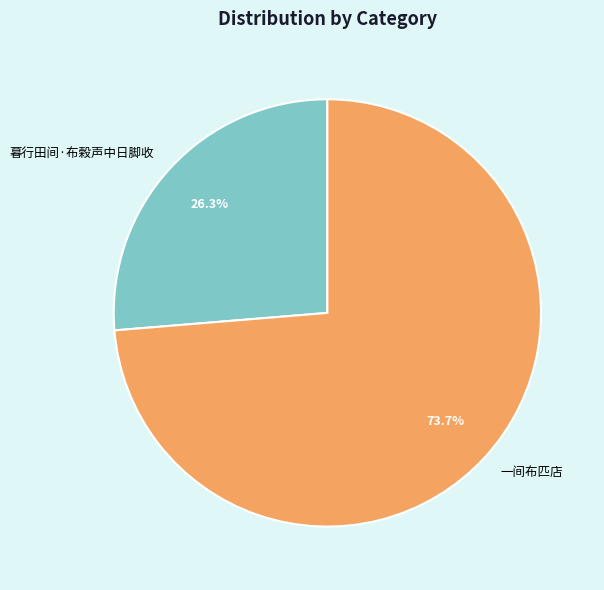

Is there a majority slice in this chart?

Yes